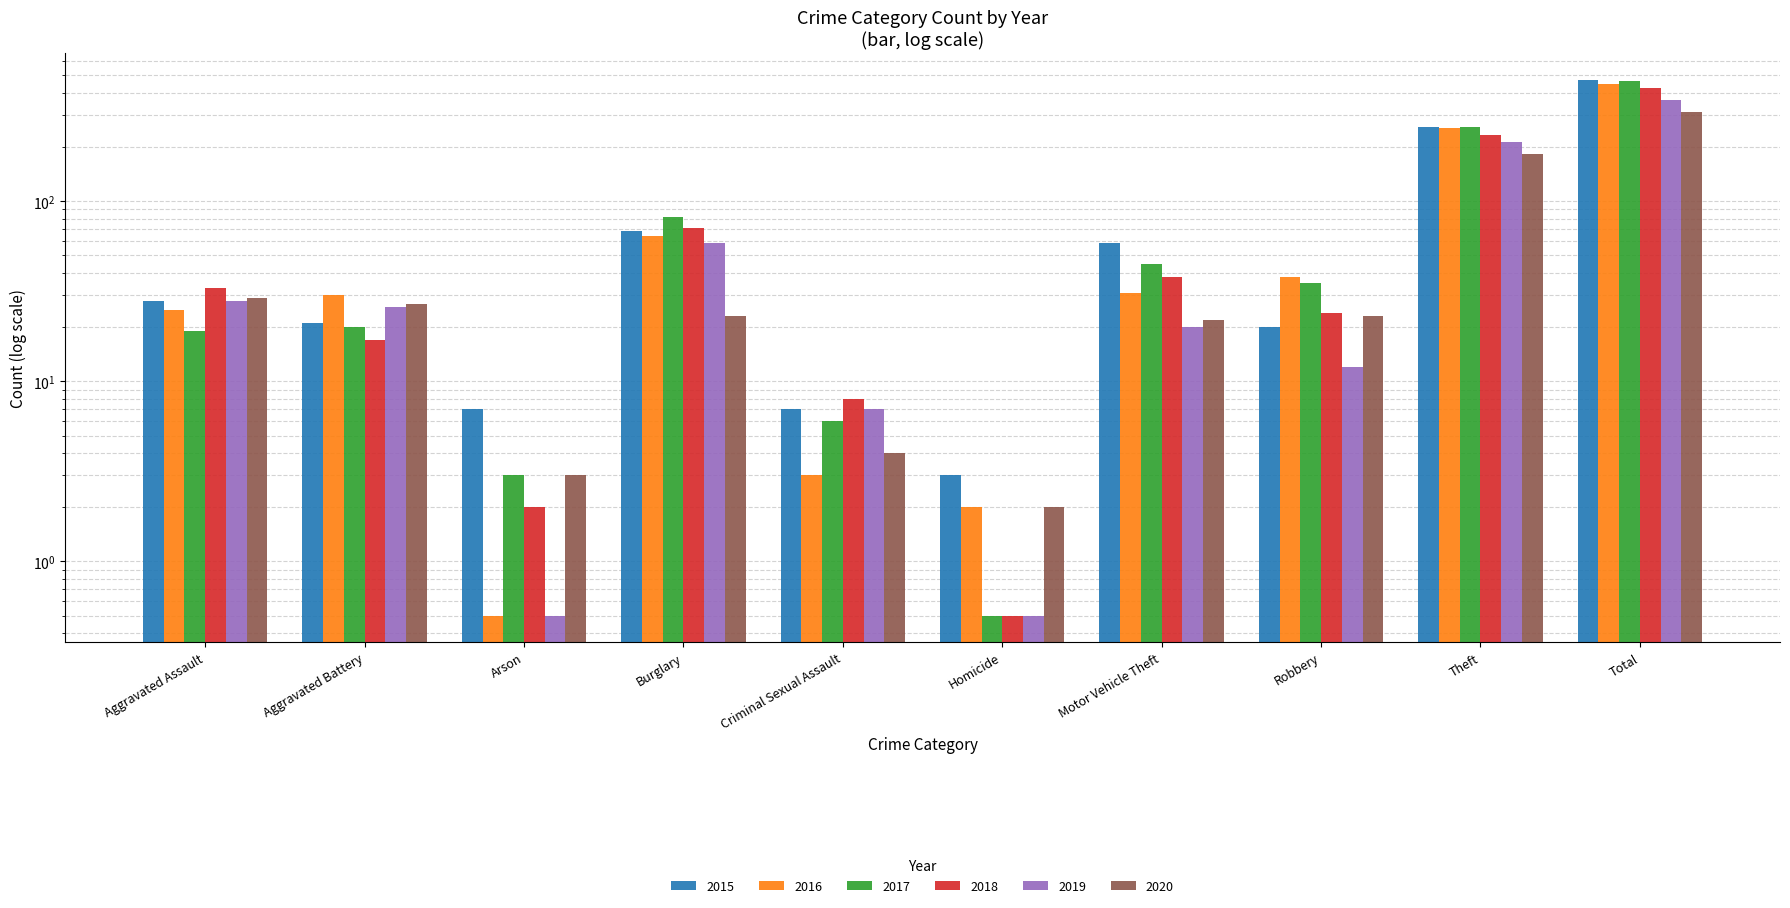

What is the value of the 2018 bar at the 7th from the left?

38.0